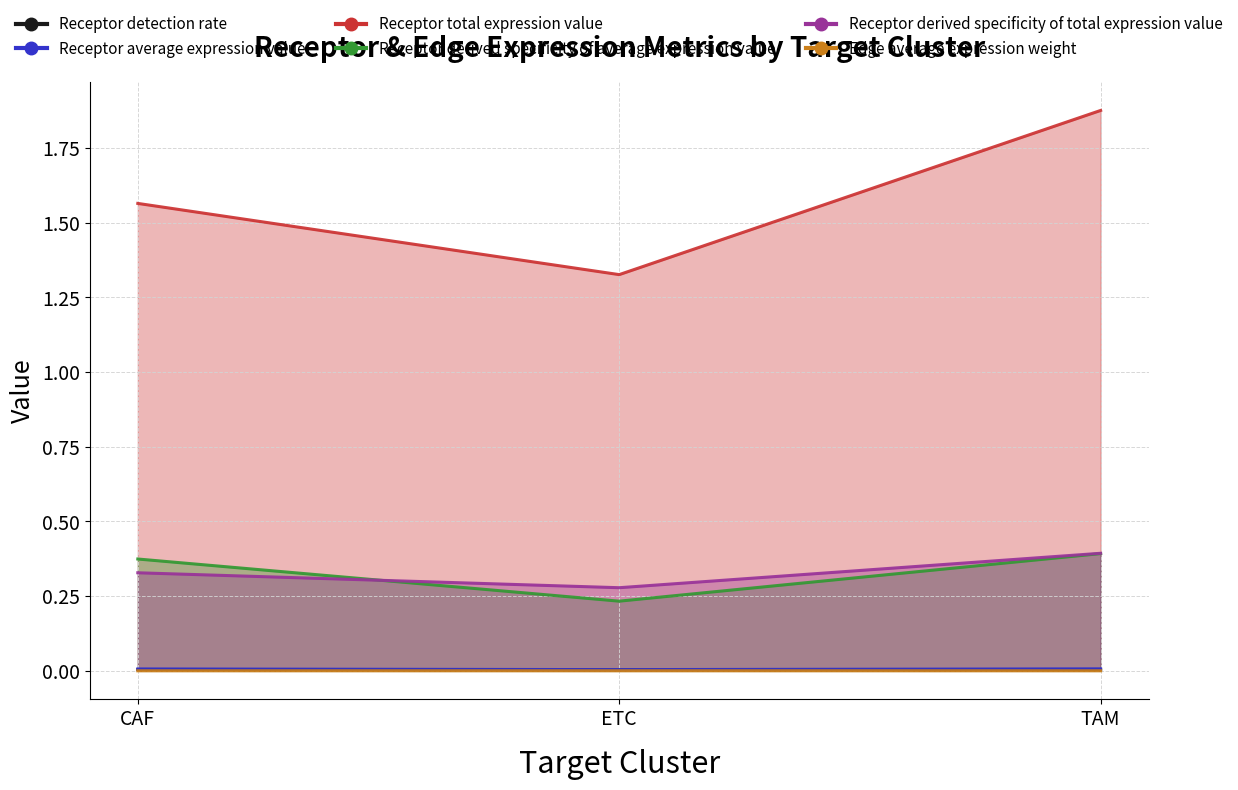

What is the sum of the Receptor derived specificity of total expression value values at TAM and ETC?

0.7